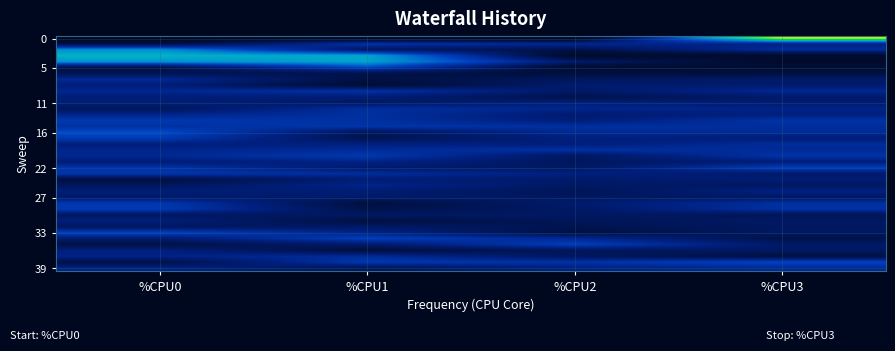

Between %CPU1 and %CPU2, which is larger?

%CPU1